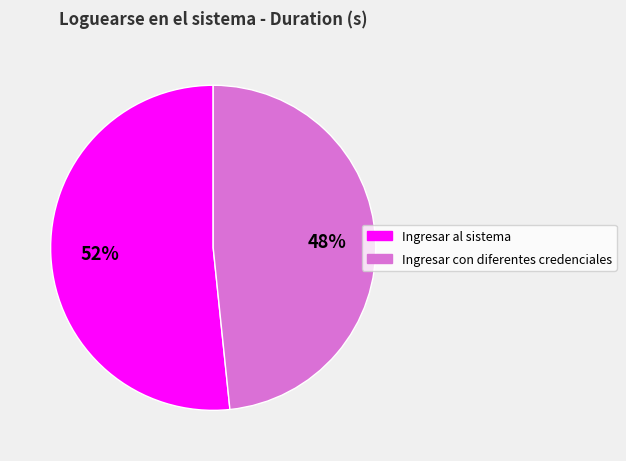

What percentage is the Ingresar al sistema slice, to the nearest percent?

52%